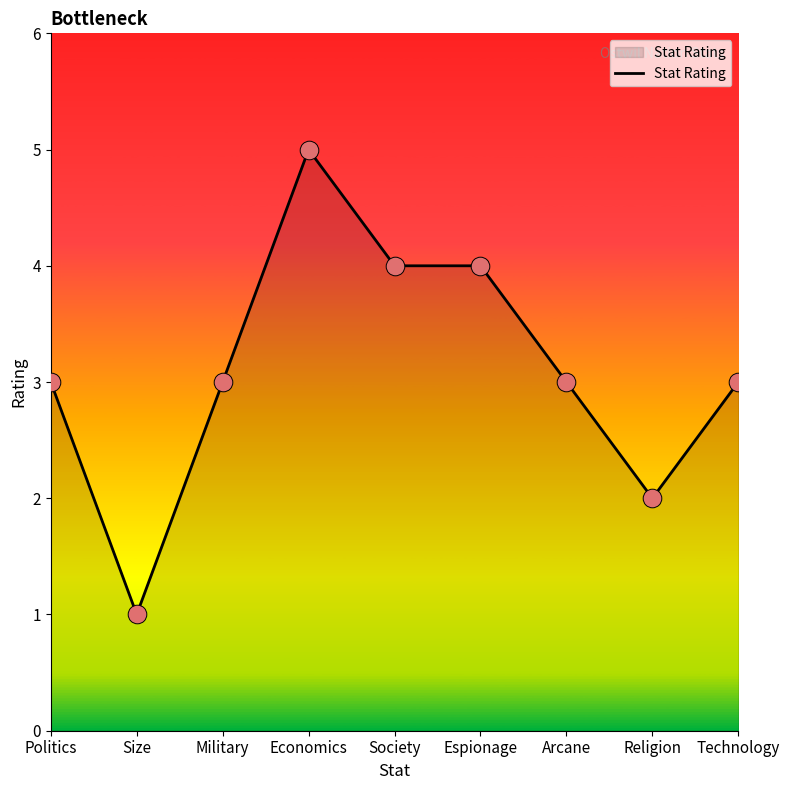

What is the ratio of the value at Size to the value at Religion?

0.5